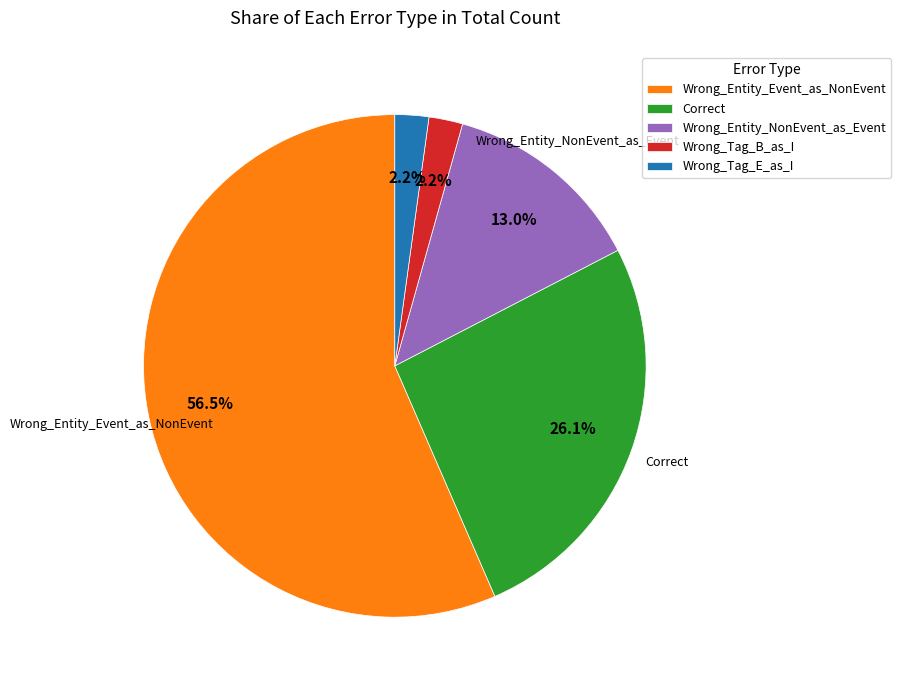

To the nearest percent, what portion does Wrong_Tag_B_as_I represent?

2%